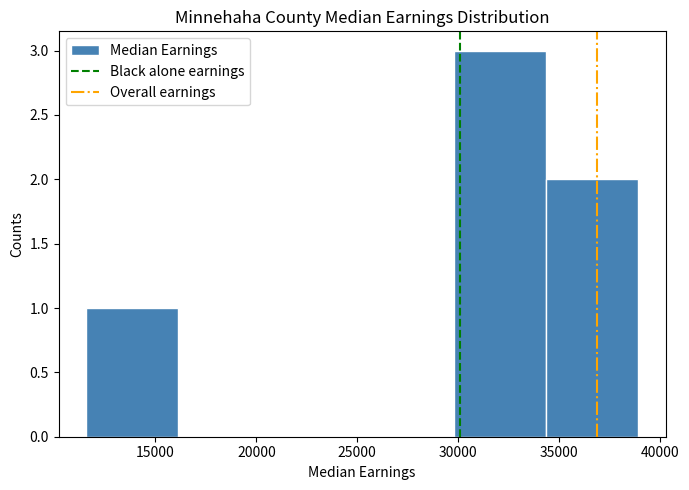

Reading left to right, list every bar in this chart as the range it spans on the x-axis followed by its height. Neither the bar edges nor the heights are printed on the chart, so give them approximately, as read against the axes.

11500 to 16000: 1
16000 to 20500: 0
20500 to 25000: 0
25000 to 30000: 0
30000 to 34500: 3
34500 to 39000: 2